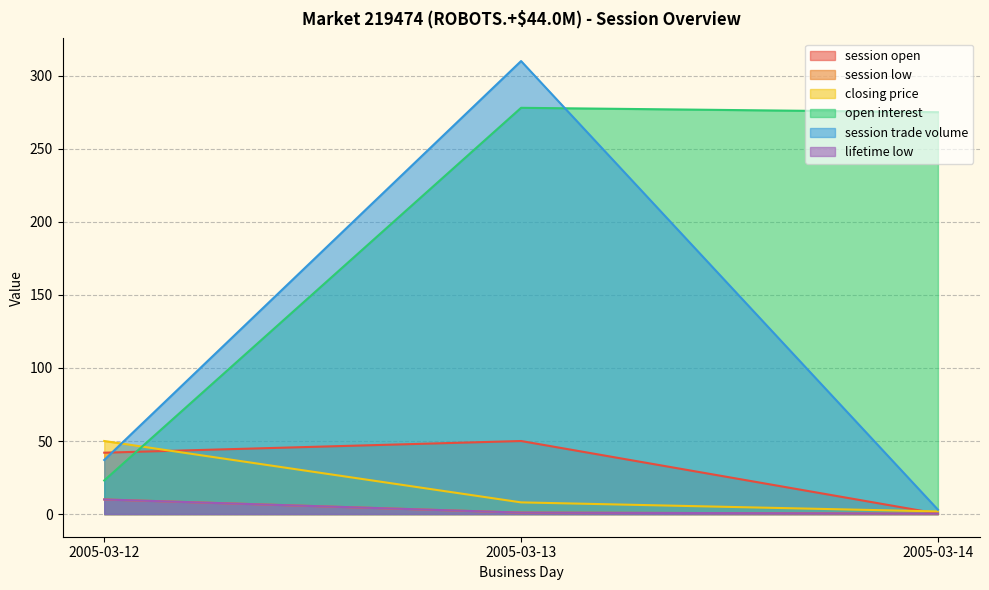

Reading right to left, what are all the values shown in this chart?

session open: 0.3	50.0	42.0
session low: 0.3	1.0	10.0
closing price: 1.8	8.0	50.0
open interest: 275.0	278.0	23.0
session trade volume: 3.0	310.0	37.0
lifetime low: 0.3	1.0	10.0